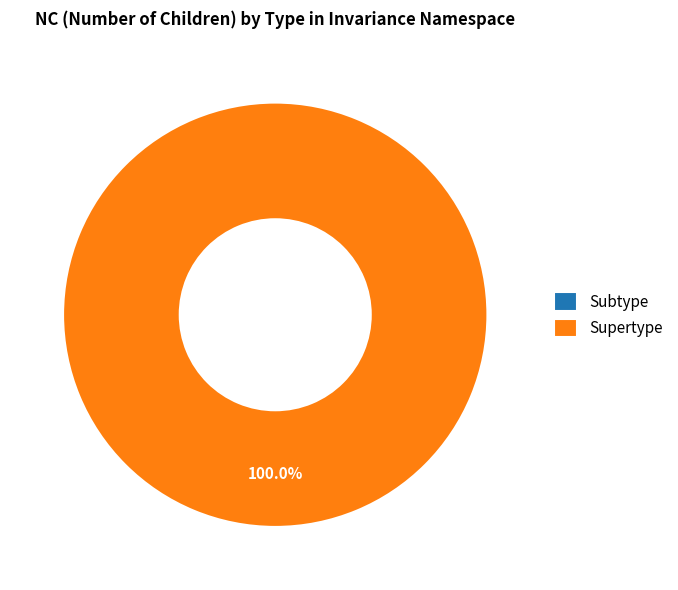

The Supertype slice represents 100% of the pie. True or false?

True